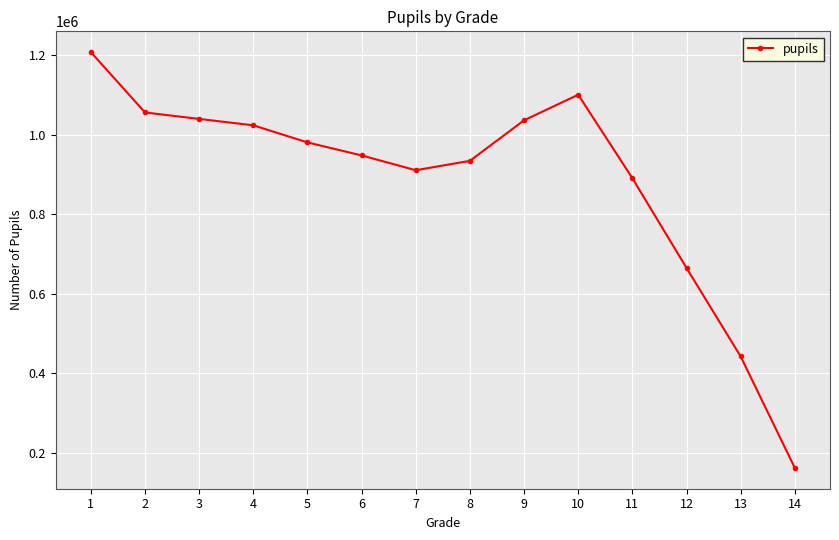

What is the difference between the second highest and minimum values?

938503